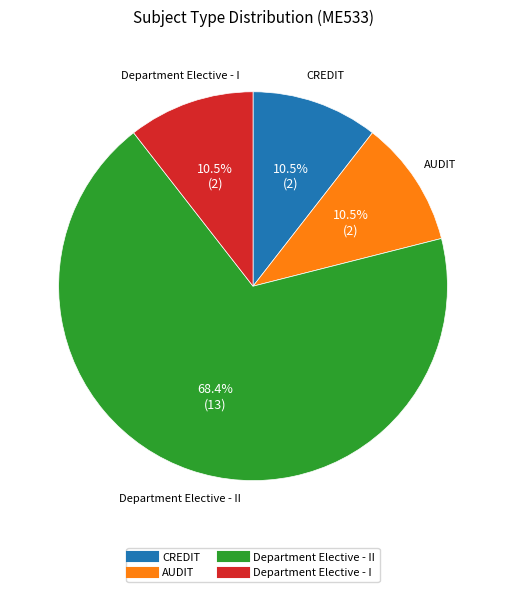

How many slices are in this pie chart?

4